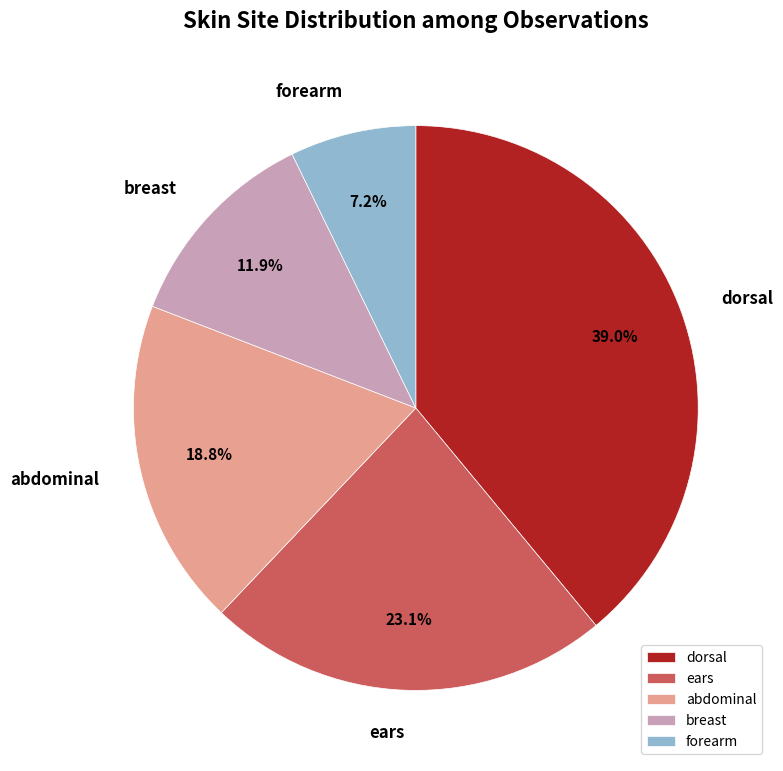

Which has a higher value, abdominal or dorsal?

dorsal